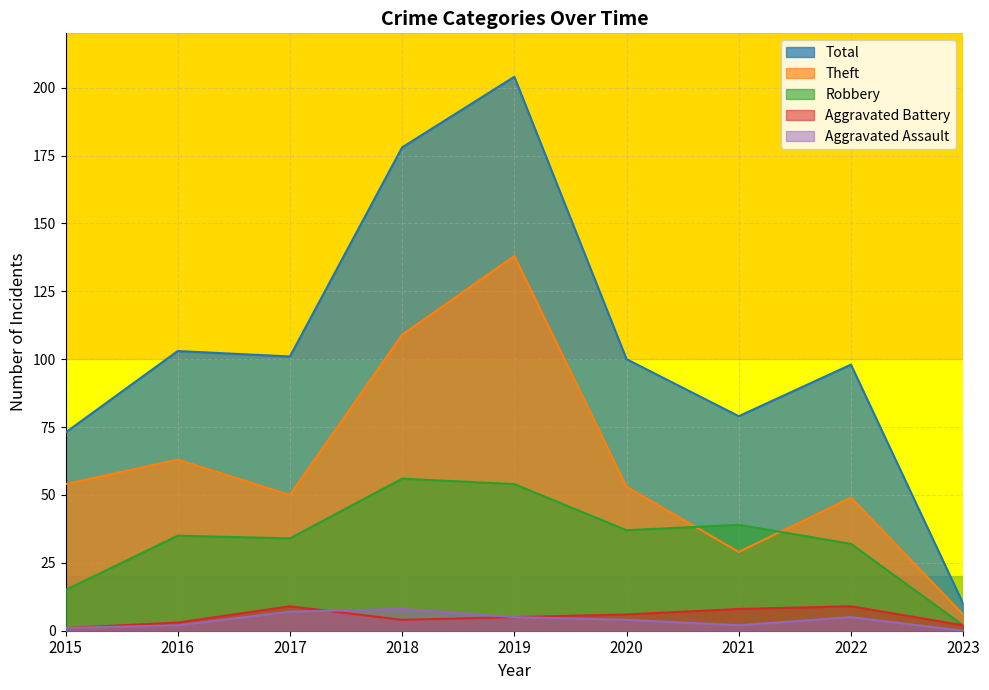

What is the difference between the Aggravated Assault values at 2021 and 2015?

1